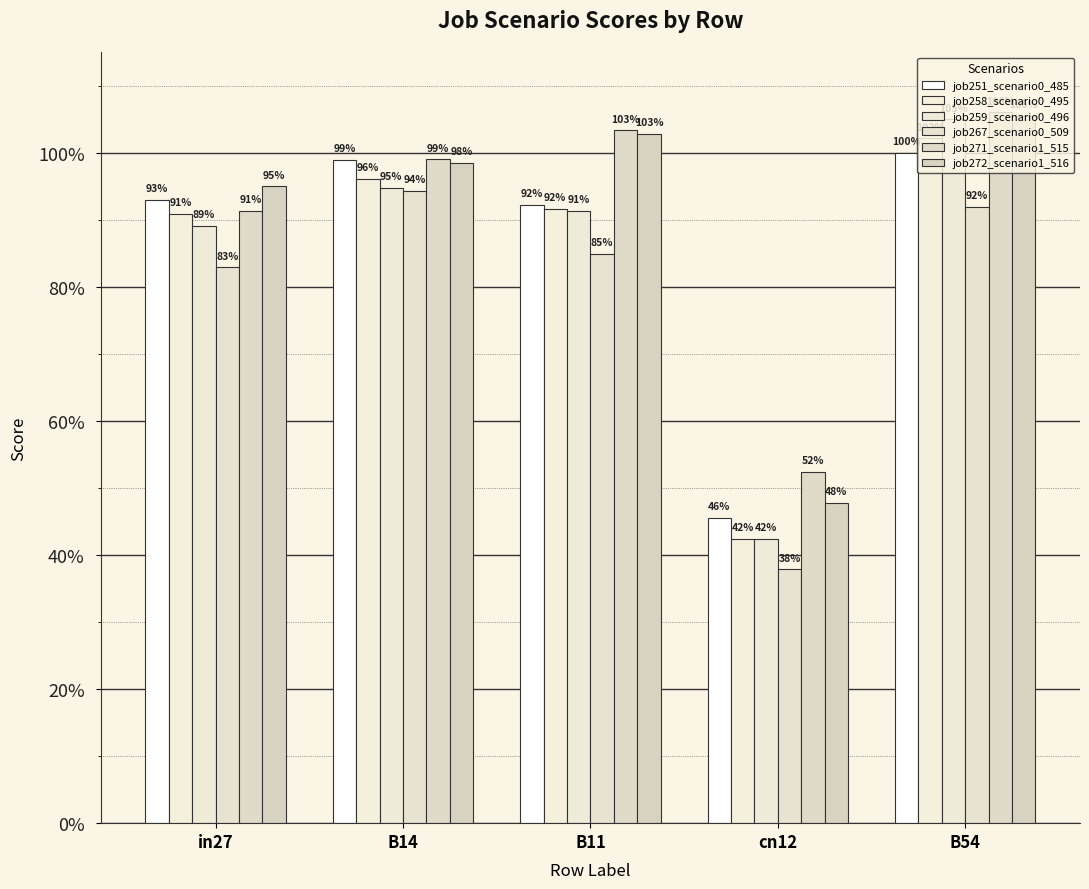

Reading left to right, extract all data points from this chart.

job251_scenario0_485: 0.9	1.0	0.9	0.5	1.0
job258_scenario0_495: 0.9	1.0	0.9	0.4	1.0
job259_scenario0_496: 0.9	0.9	0.9	0.4	1.0
job267_scenario0_509: 0.8	0.9	0.8	0.4	0.9
job271_scenario1_515: 0.9	1.0	1.0	0.5	1.1
job272_scenario1_516: 0.9	1.0	1.0	0.5	1.1